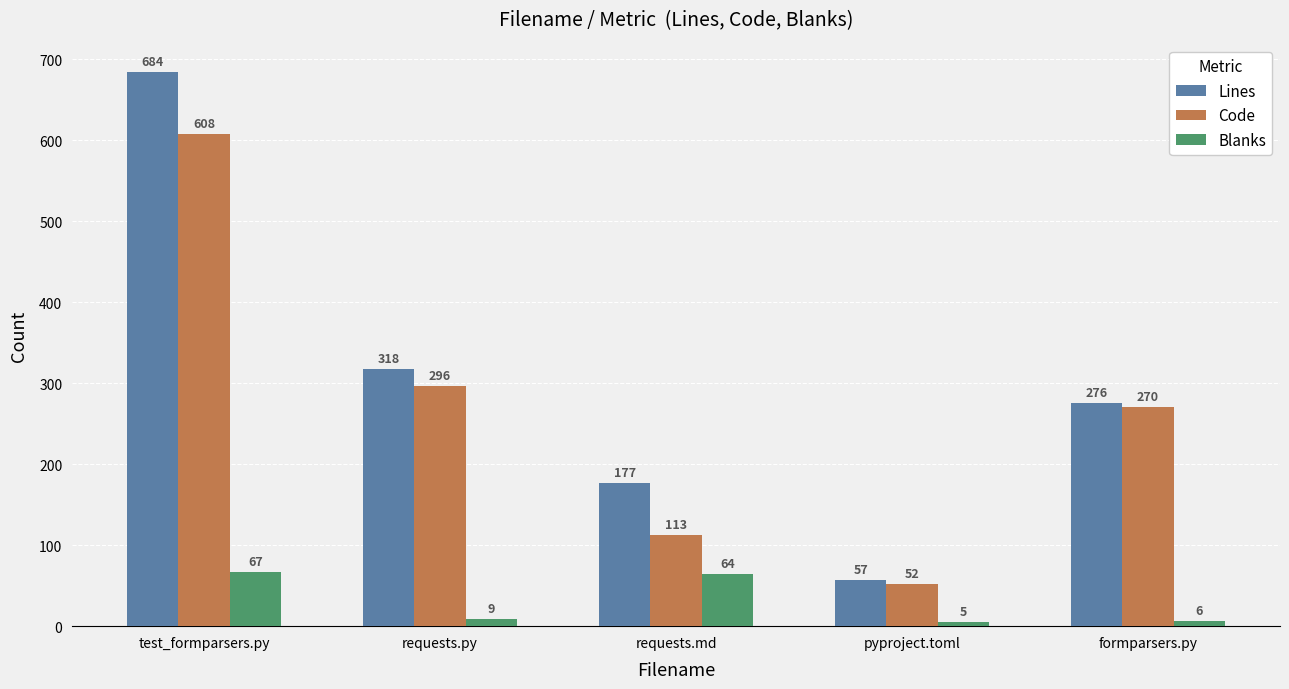

What is the total value across all series at requests.py?

623